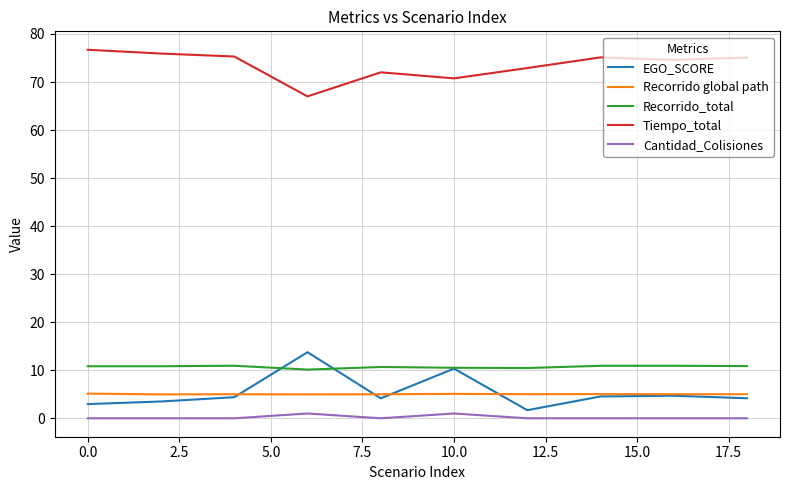

What is the greatest value displayed?

76.7